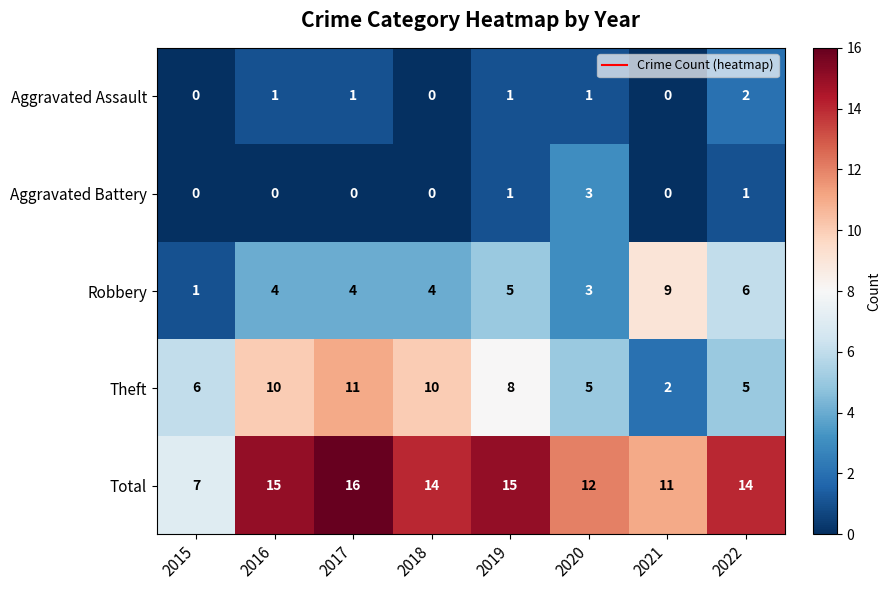

At 2016, list the series in order from smallest to largest.

Aggravated Battery, Aggravated Assault, Robbery, Theft, Total